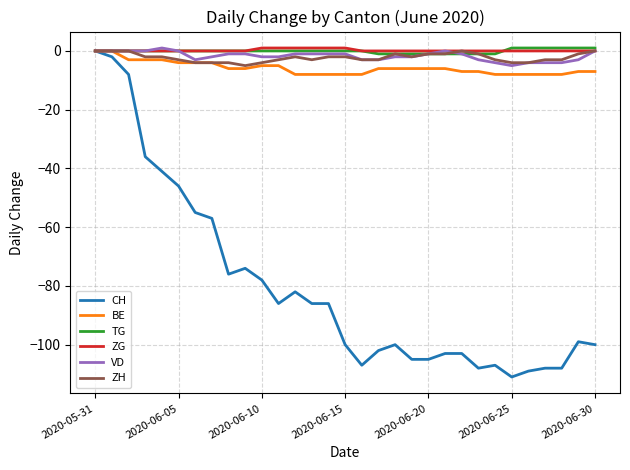

What is the minimum value for ZH?

-5